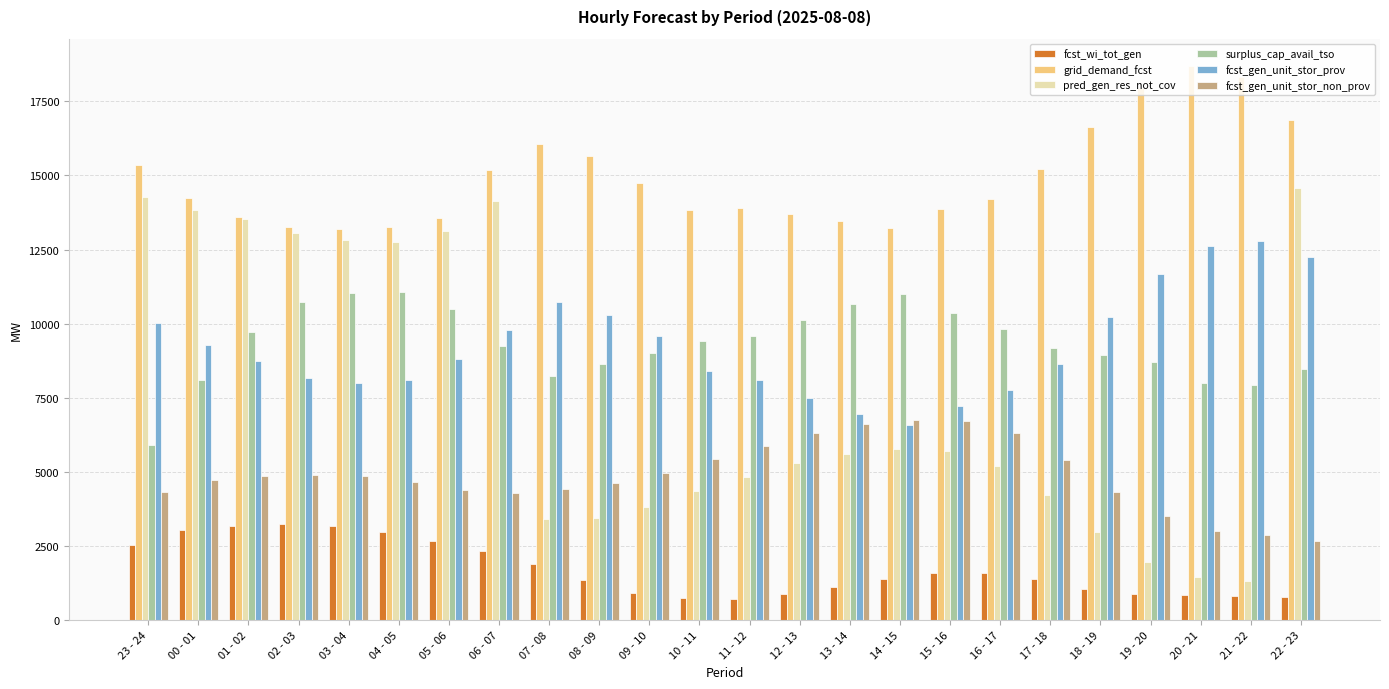

Which series has the largest total across all categories?

grid_demand_fcst